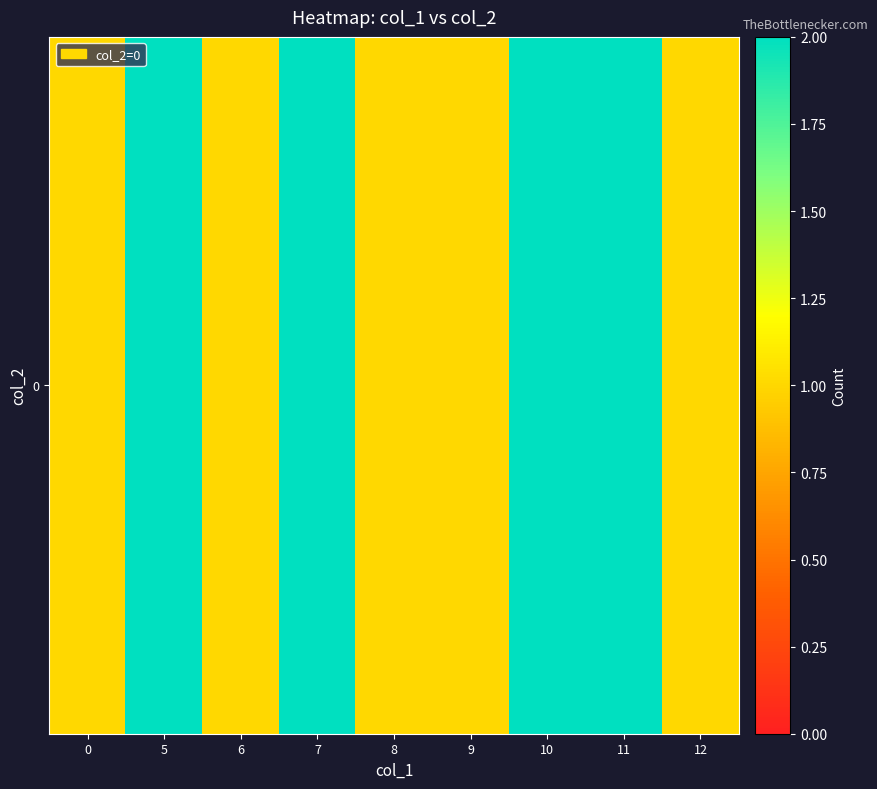

Reading left to right, transcribe all the data shown in this chart.

0=1	5=2	6=1	7=2	8=1	9=1	10=2	11=2	12=1